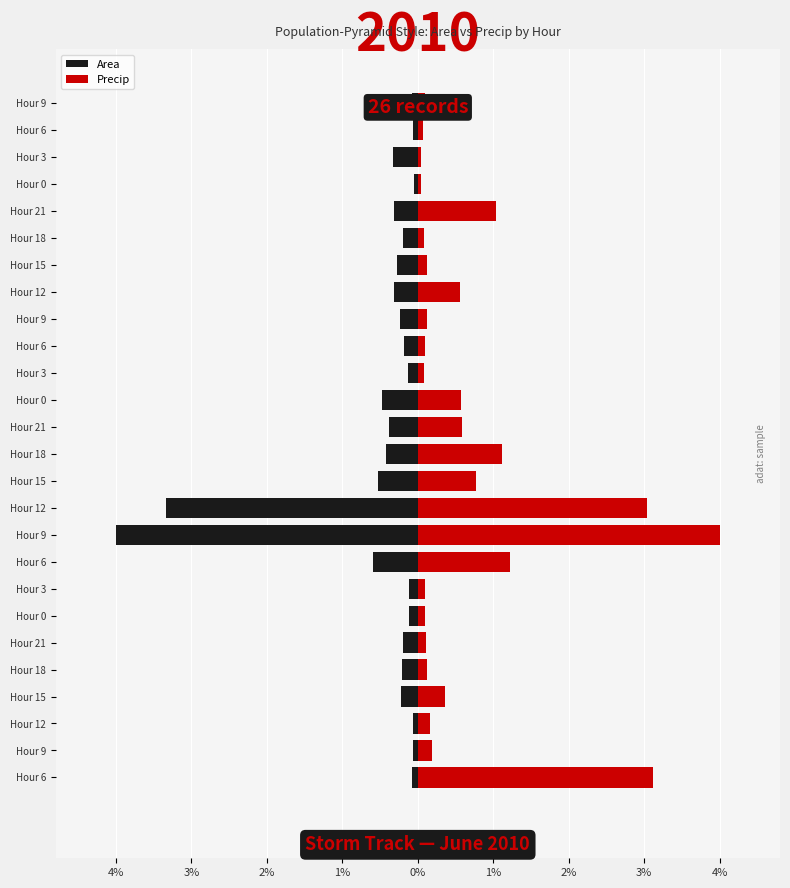

What are all the series names shown in the legend?

Area, Precip